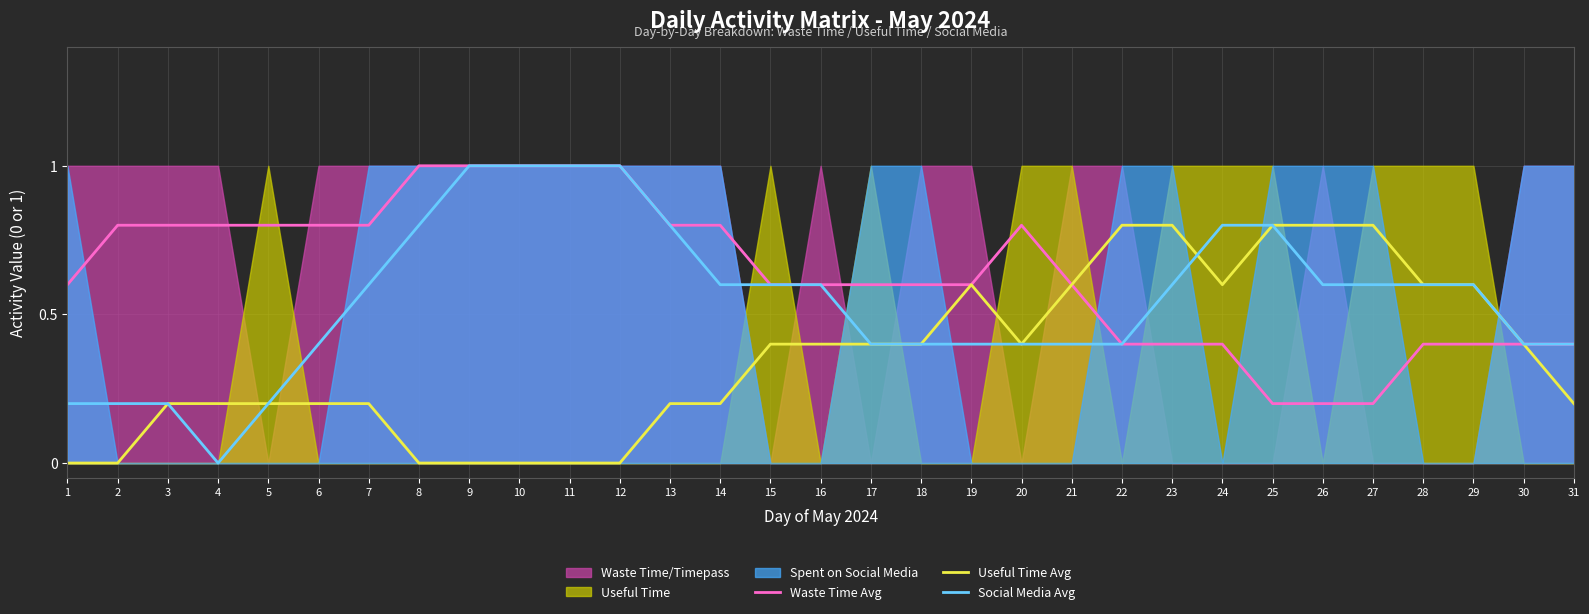

What is the value of the Waste Time Avg point at the 5th from the left?

0.8